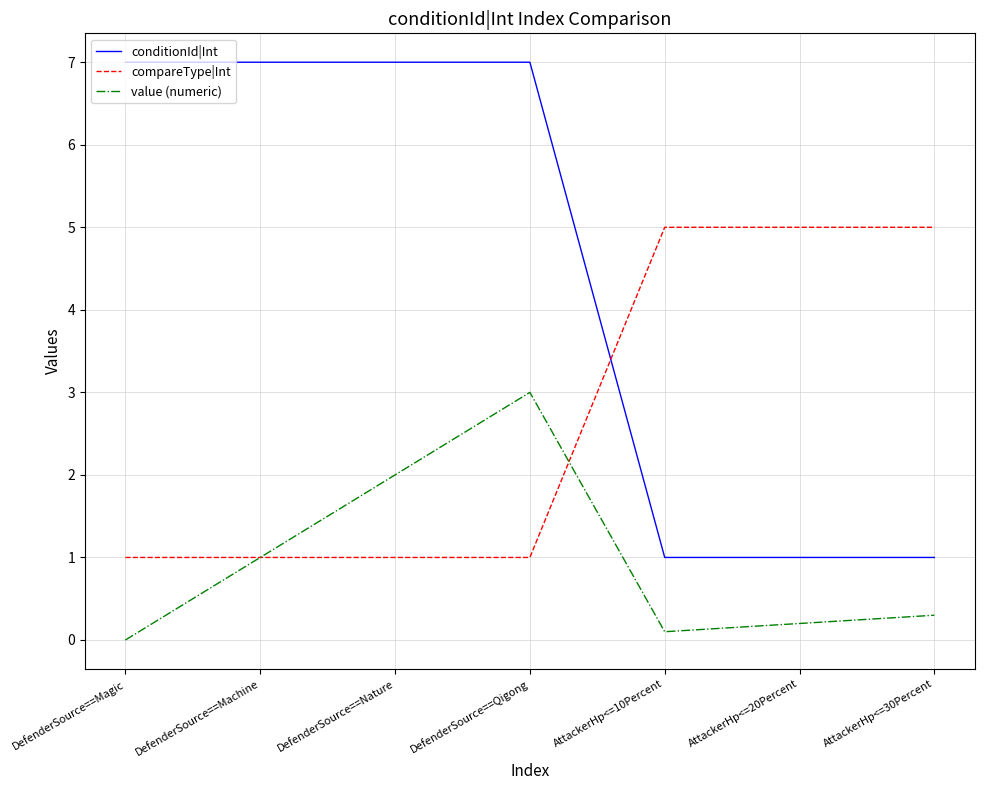

Reading left to right, extract all data points from this chart.

conditionId|Int: DefenderSource==Magic=7.0	DefenderSource==Machine=7.0	DefenderSource==Nature=7.0	DefenderSource==Qigong=7.0	AttackerHp<=10Percent=1.0	AttackerHp<=20Percent=1.0	AttackerHp<=30Percent=1.0
compareType|Int: DefenderSource==Magic=1.0	DefenderSource==Machine=1.0	DefenderSource==Nature=1.0	DefenderSource==Qigong=1.0	AttackerHp<=10Percent=5.0	AttackerHp<=20Percent=5.0	AttackerHp<=30Percent=5.0
value (numeric): DefenderSource==Magic=0.0	DefenderSource==Machine=1.0	DefenderSource==Nature=2.0	DefenderSource==Qigong=3.0	AttackerHp<=10Percent=0.1	AttackerHp<=20Percent=0.2	AttackerHp<=30Percent=0.3